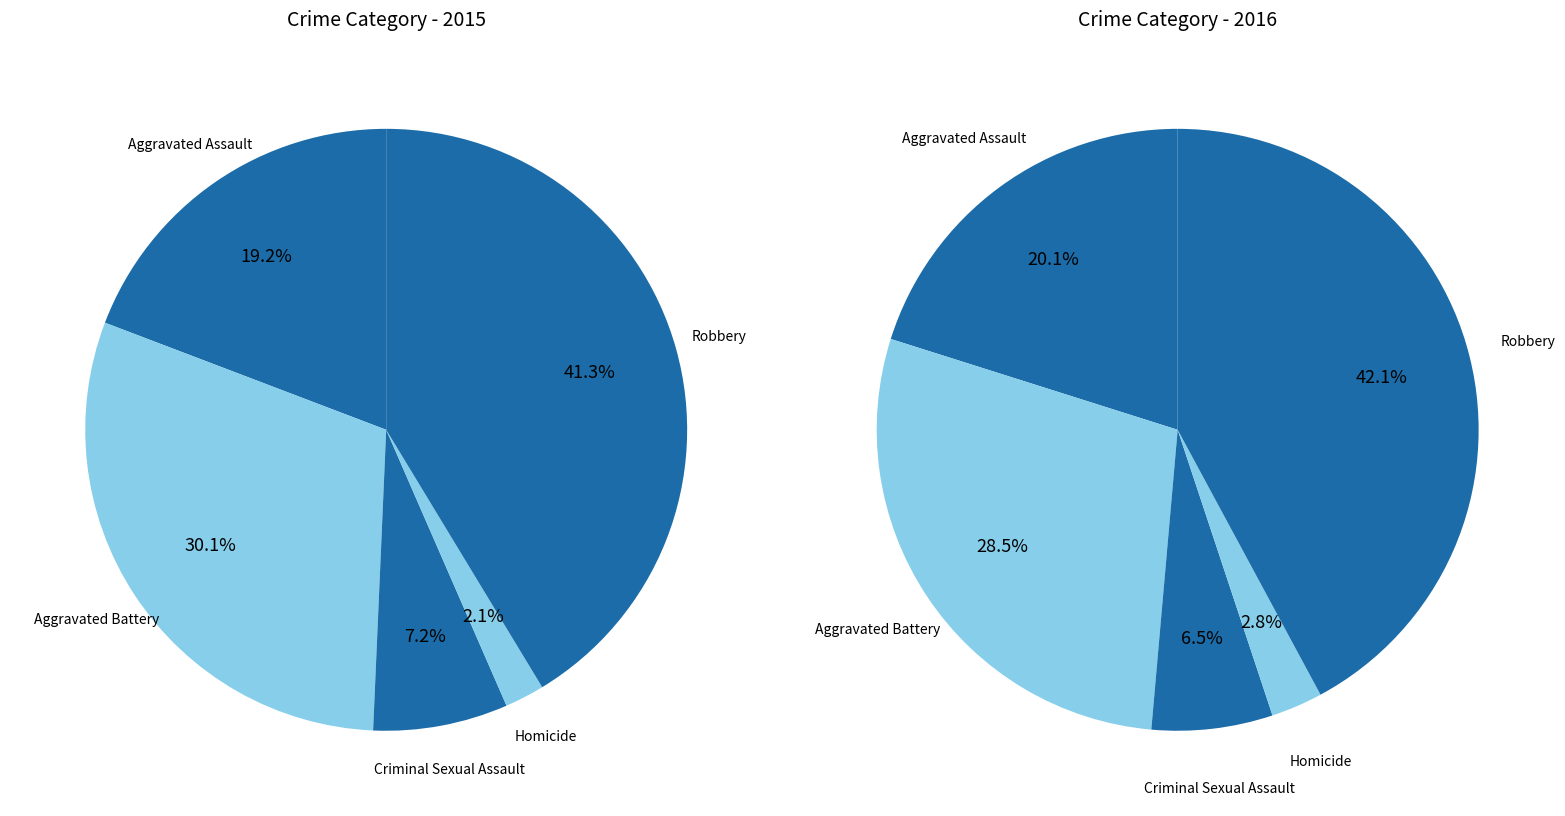

To the nearest percent, what is the difference between the largest and smallest slice percentages?

39%